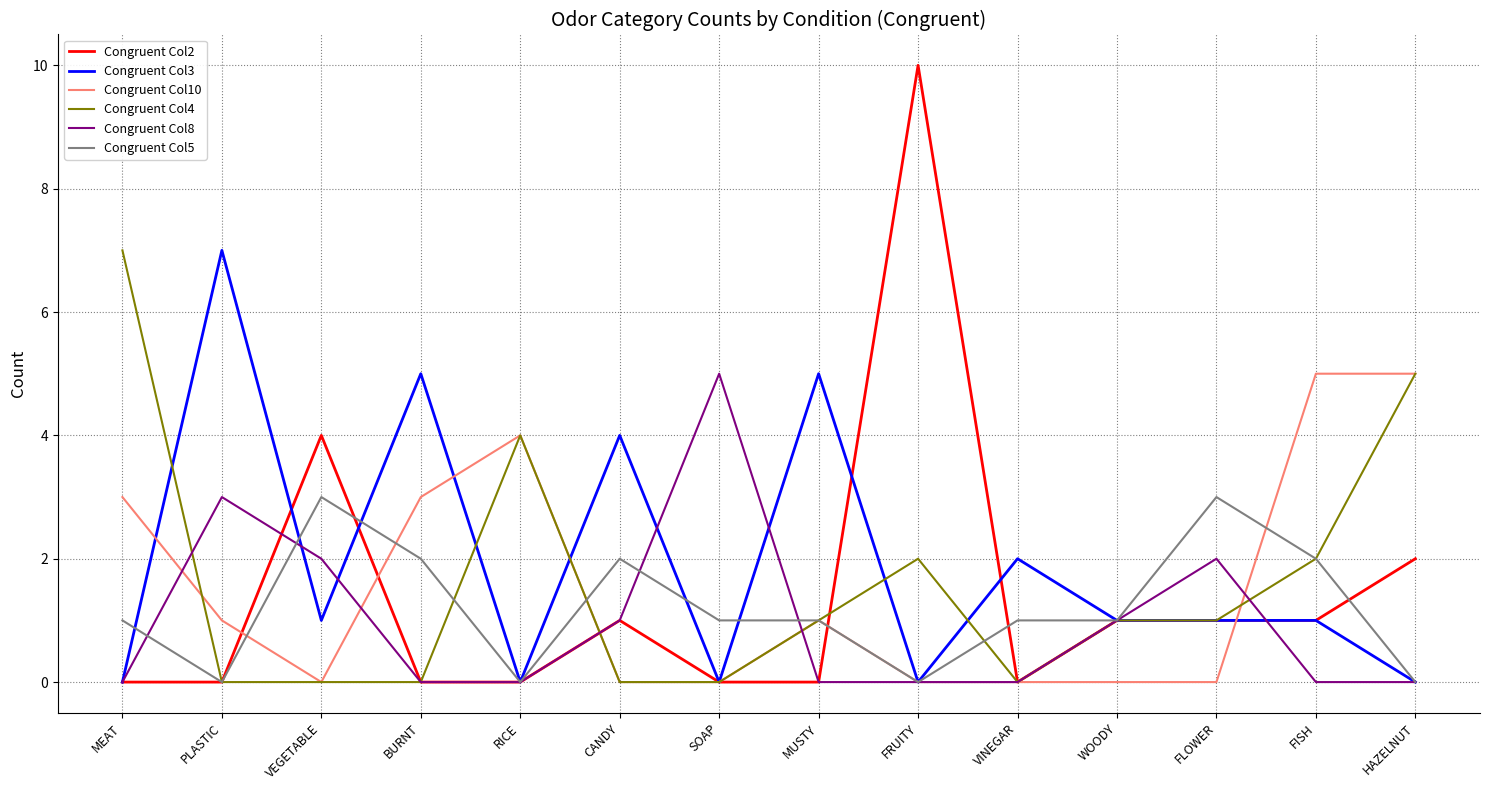

How many lines are shown in the chart?

6